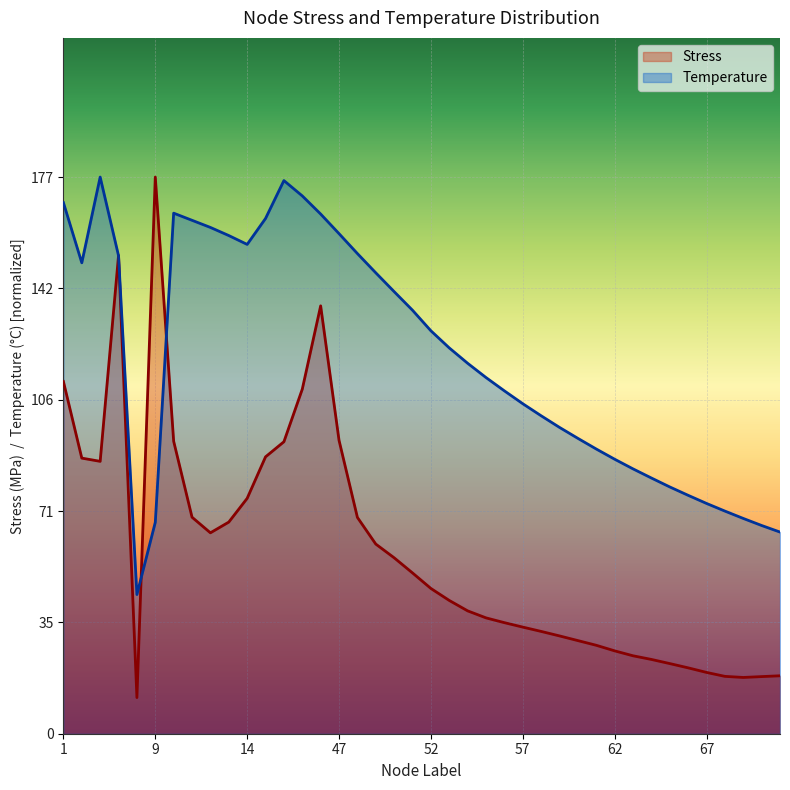

Reading left to right, transcribe all the data shown in this chart.

Stress: 126.5	99.0	97.9	171.8	13.0	200.0	105.1	77.8	72.2	76.0	84.6	99.5	104.9	123.8	153.7	105.4	77.7	68.1	63.2	57.8	52.2	47.9	44.1	41.6	39.9	38.3	36.8	35.1	33.5	31.8	29.8	28.0	26.7	25.2	23.7	22.0	20.6	20.2	20.5	20.8
Temperature: 190.8	169.2	200.0	171.7	50.0	76.0	187.0	184.5	181.9	179.0	175.8	185.1	198.7	193.2	186.7	179.7	172.5	165.6	158.8	152.1	144.8	138.6	133.1	128.0	123.2	118.6	114.2	110.1	106.1	102.3	98.6	95.2	91.9	88.7	85.7	82.7	80.0	77.3	74.8	72.5